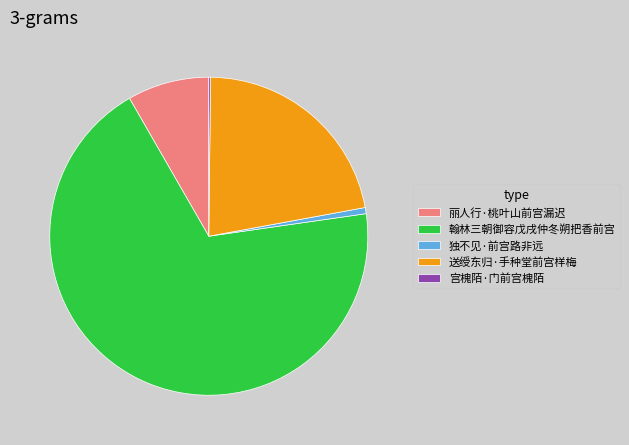

Which slice is the largest?

翰林三朝御容戊戌仲冬朔把香前宫